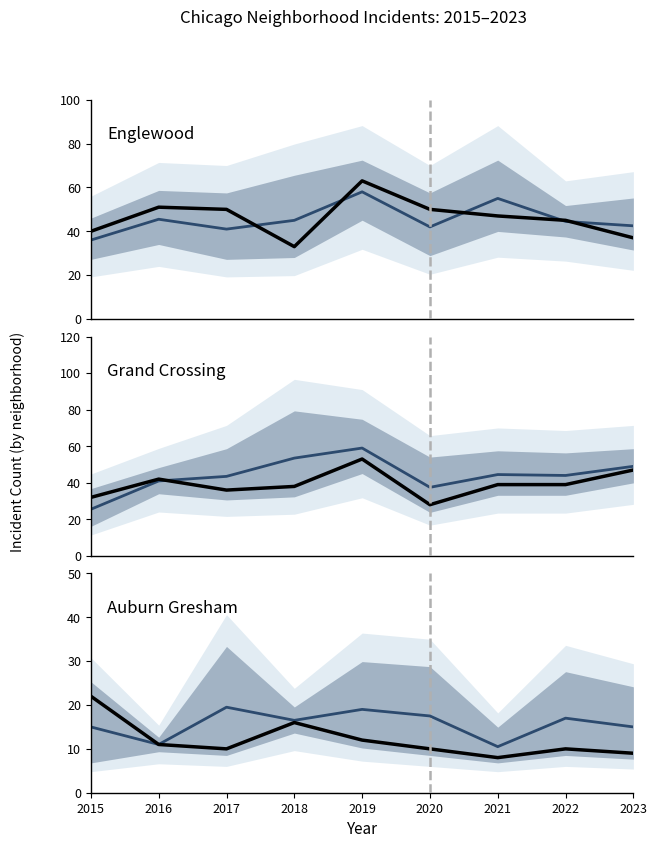

Reading right to left, what are all the values shown in this chart?

Austin (mid): 42.5	44.5	55.0	42.0	58.0	45.0	41.0	45.5	36.0
Englewood: 37.0	45.0	47.0	50.0	63.0	33.0	50.0	51.0	40.0
Garfield Park (mid): 49.0	44.0	44.5	37.5	59.0	53.5	43.5	41.0	25.5
Grand Crossing: 47.0	39.0	39.0	28.0	53.0	38.0	36.0	42.0	32.0
Chatham (mid): 15.0	17.0	10.5	17.5	19.0	16.5	19.5	11.0	15.0
Auburn Gresham: 9.0	10.0	8.0	10.0	12.0	16.0	10.0	11.0	22.0